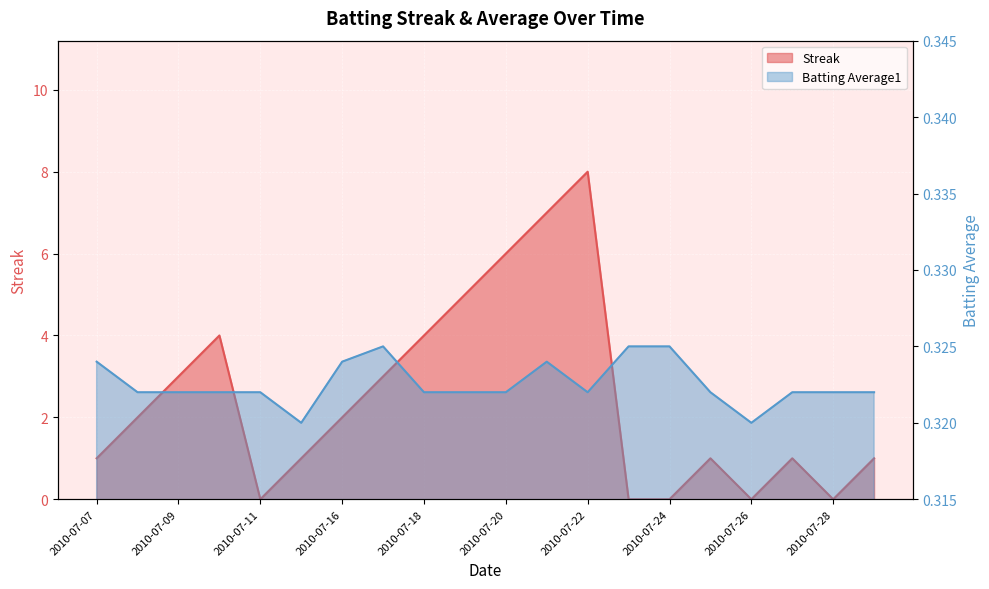

Is it true that Streak equals 7.9 at 2010-07-19?

False